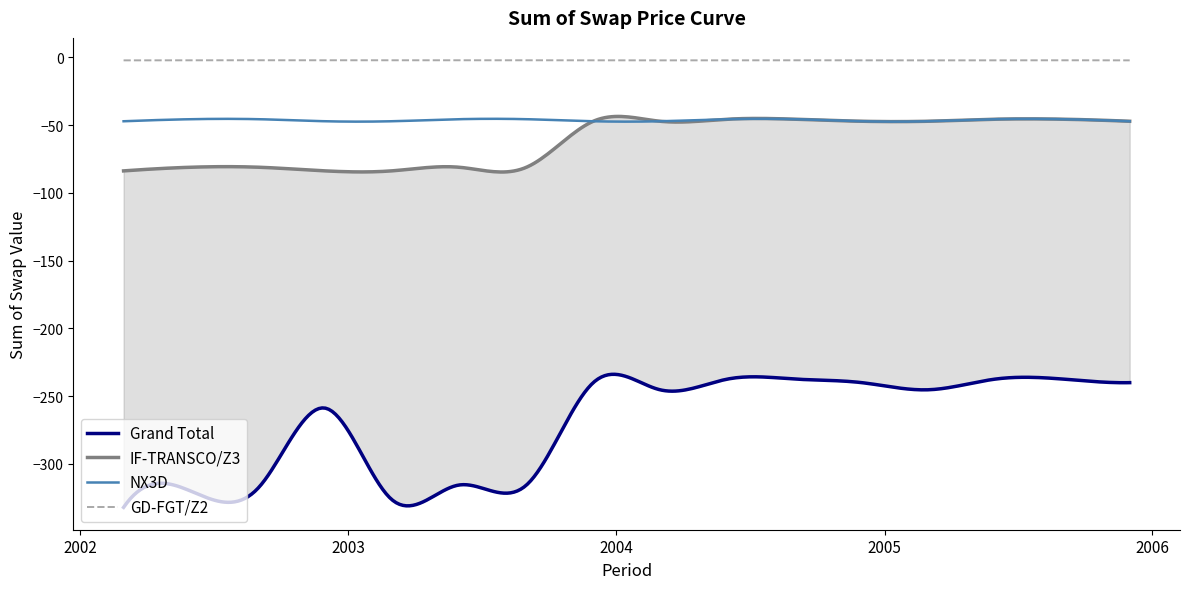

True or false: IF-TRANSCO/Z3 has a value of -24.2 at 2004-06-01.

False